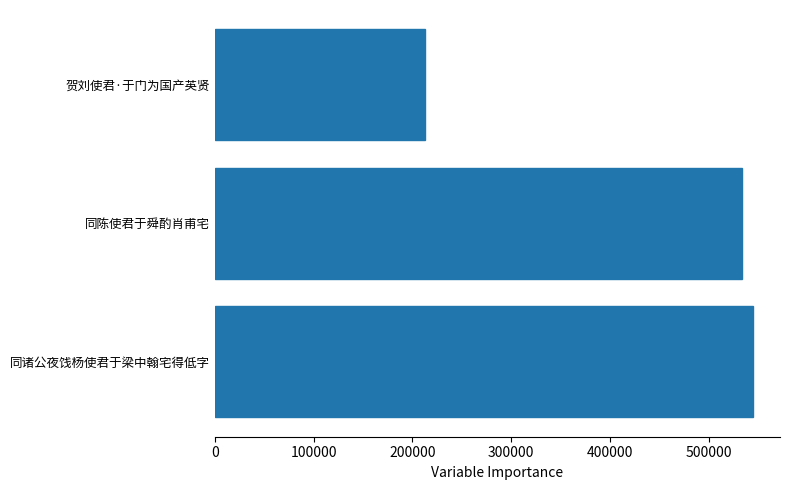

What is the sum of all values?

1290527